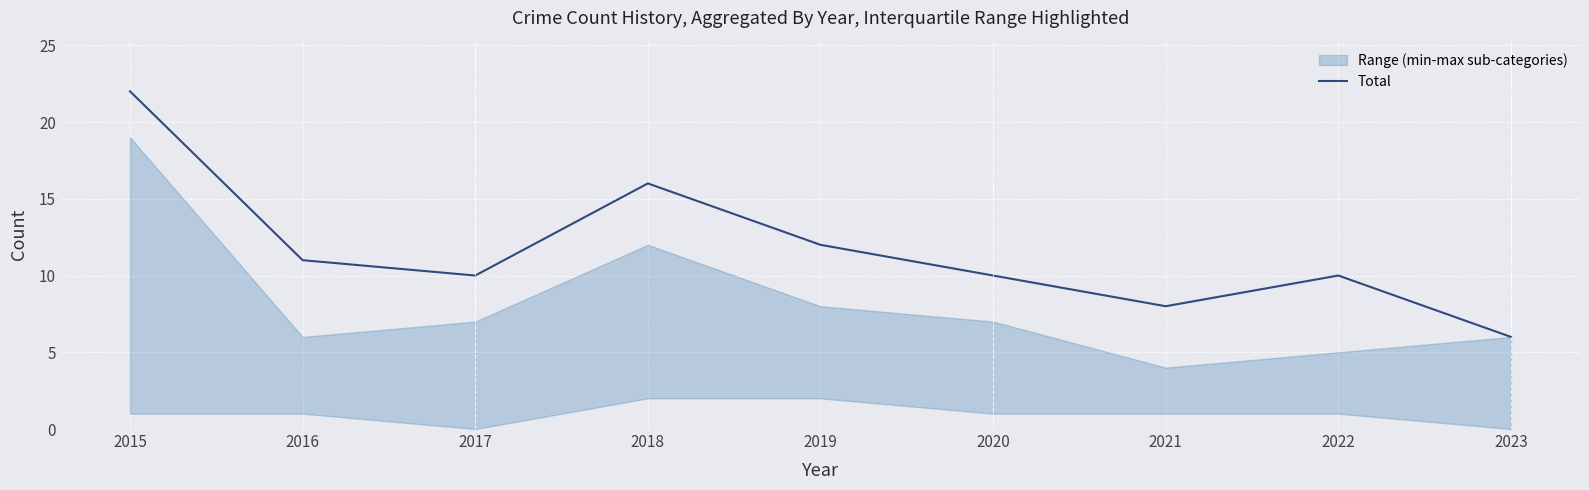

What is the sum of the values at 2023 and 2022?

16